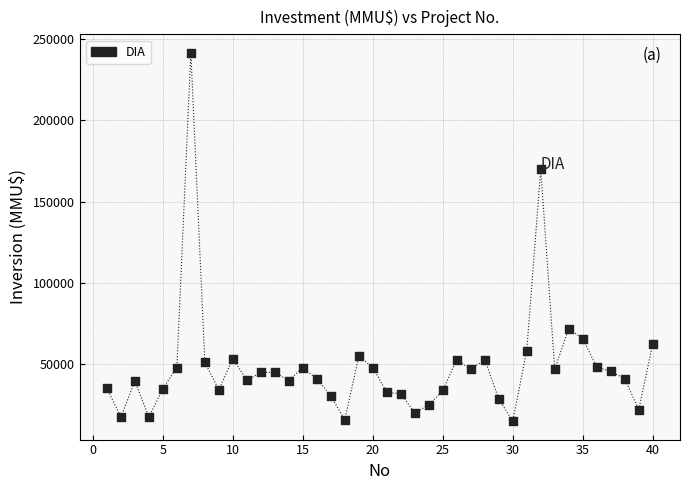

What Y value in the scatter plot is closest to 128304?

170000